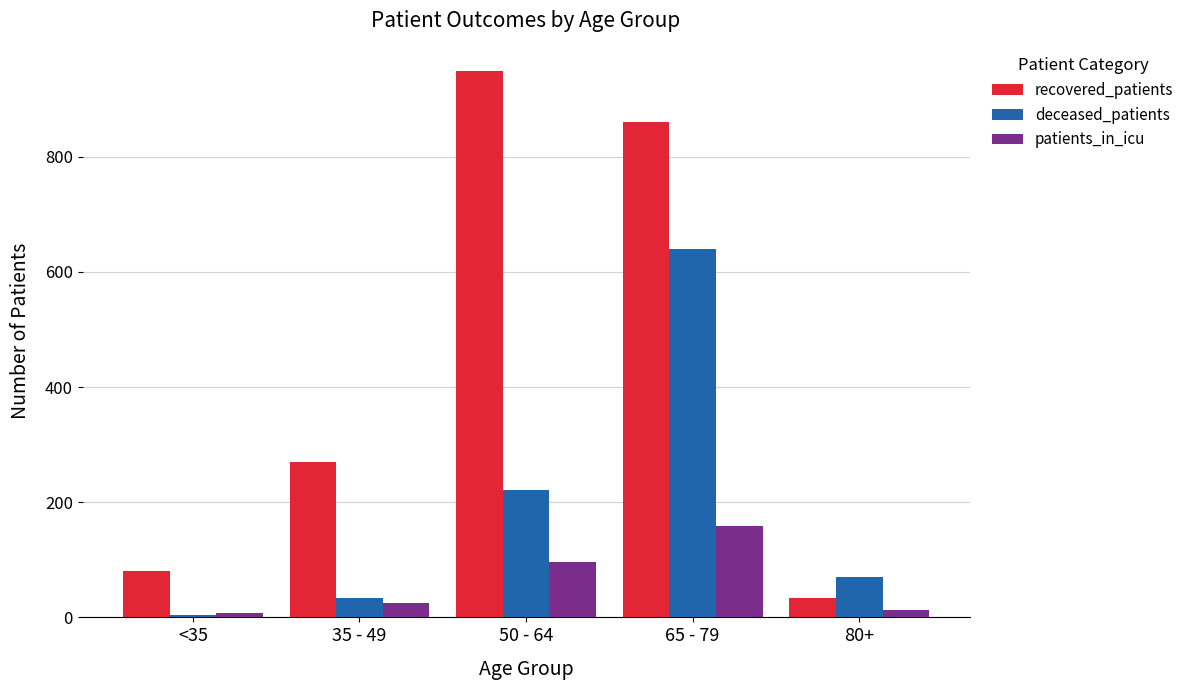

Between 35 - 49 and 80+, which series saw the biggest shift?

recovered_patients